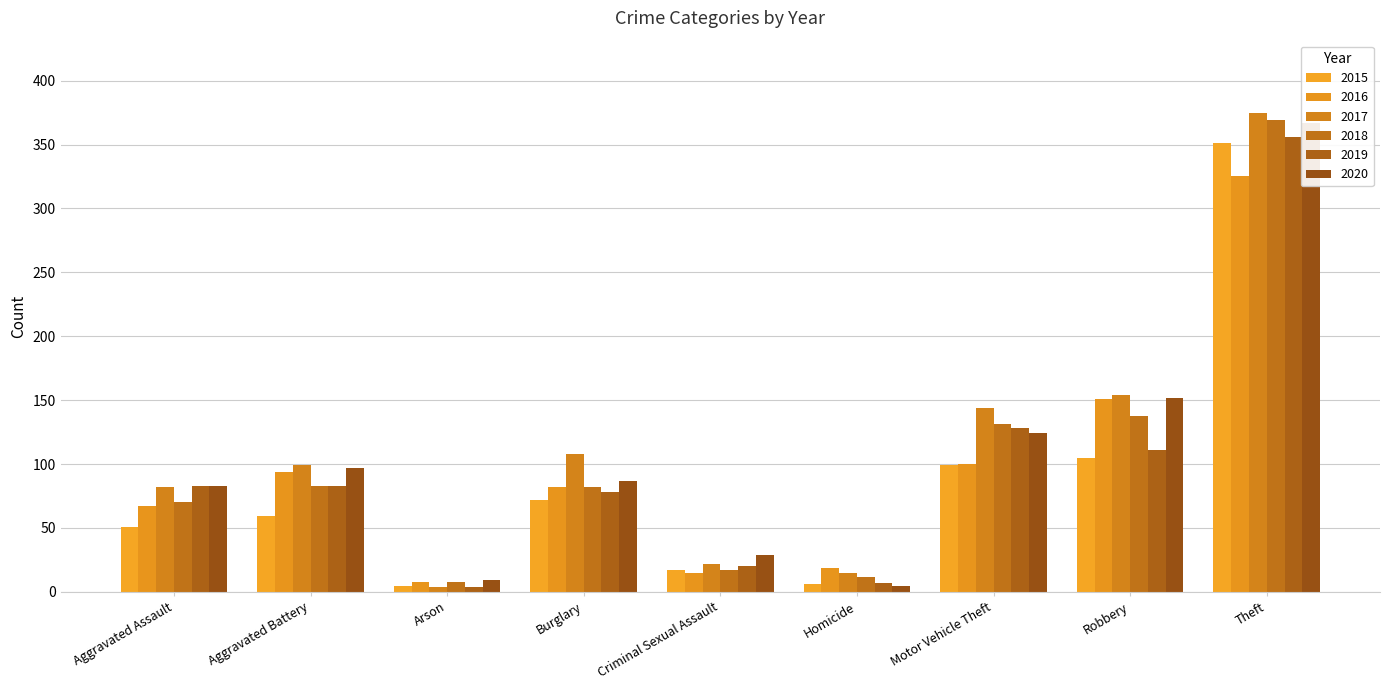

What is the value of the 2018 bar at the 9th from the left?

369